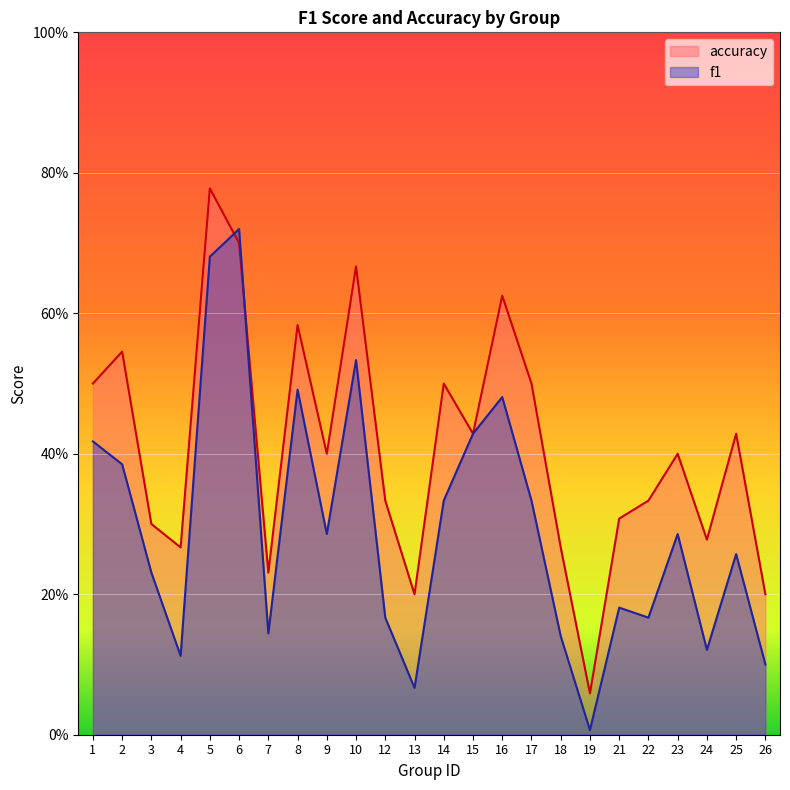

True or false: f1 has a value of 0.1 at 4.

True